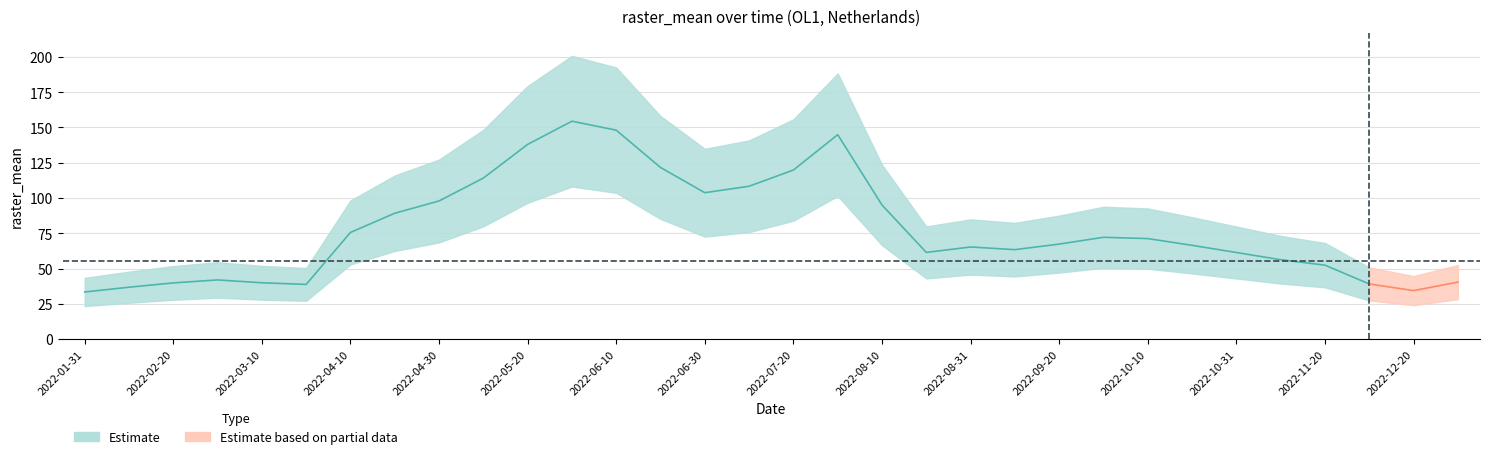

Reading left to right, what are all the values shown in this chart?

33.4	36.7	39.8	41.9	39.9	38.7	75.6	89.2	97.9	114.1	138.0	154.4	148.1	121.6	103.7	108.3	119.8	144.9	95.0	61.4	65.3	63.4	67.3	72.1	71.2	66.4	61.4	56.2	52.4	39.0	34.3	40.3